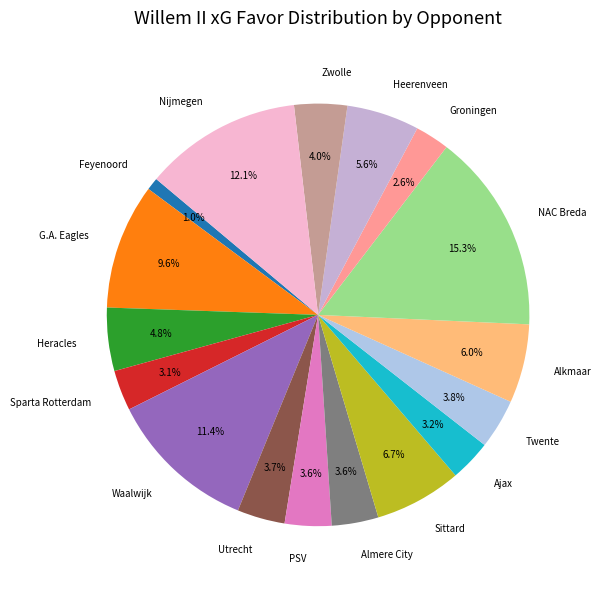

To the nearest percent, what percentage of the pie is Waalwijk?

11%